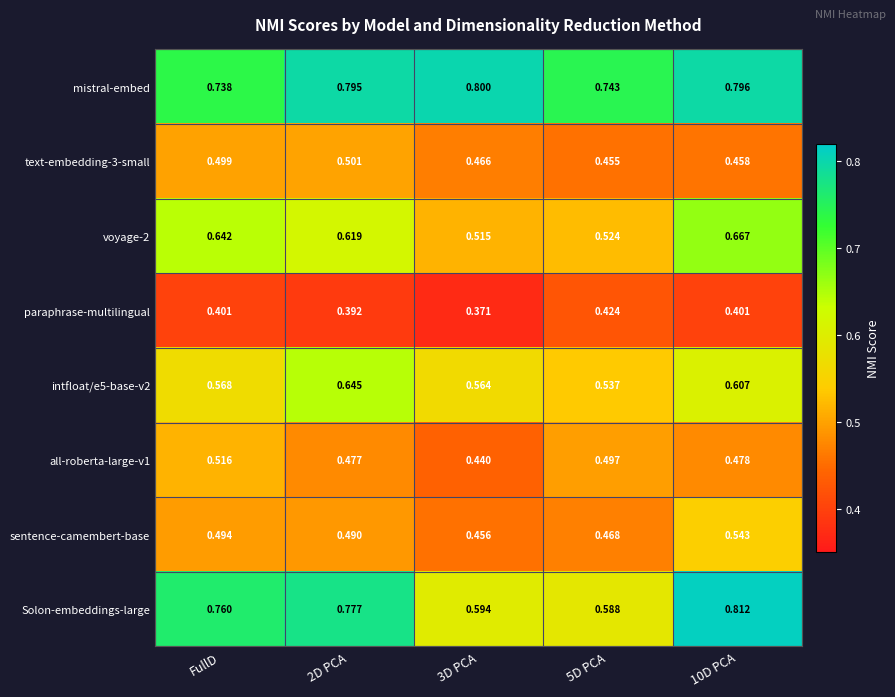

Is the value of mistral-embed at 10D PCA greater than the value of paraphrase-multilingual at 5D PCA?

Yes